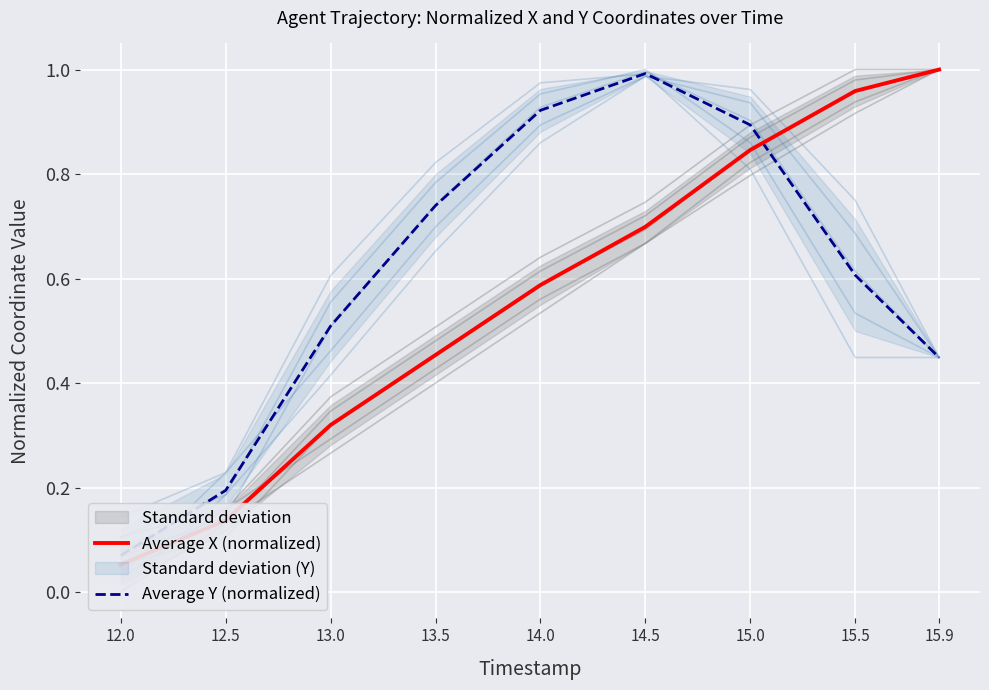

What is the average value of the Average X (normalized) series?

0.6